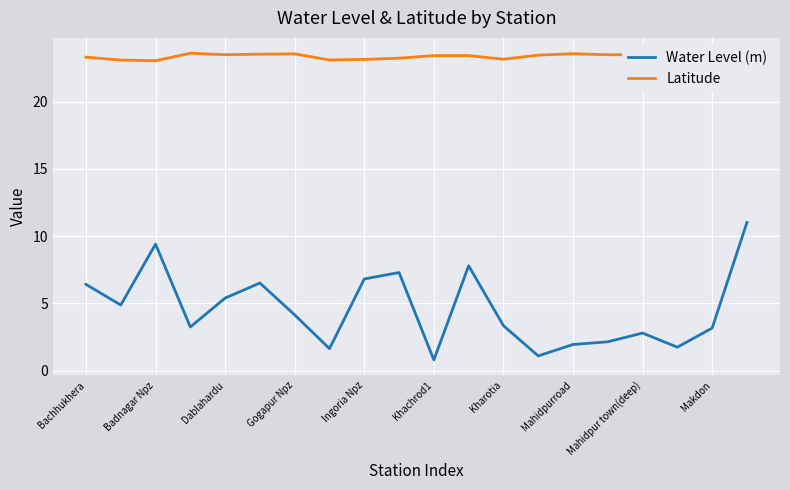

Which series has the widest spread of values?

Water Level (m)